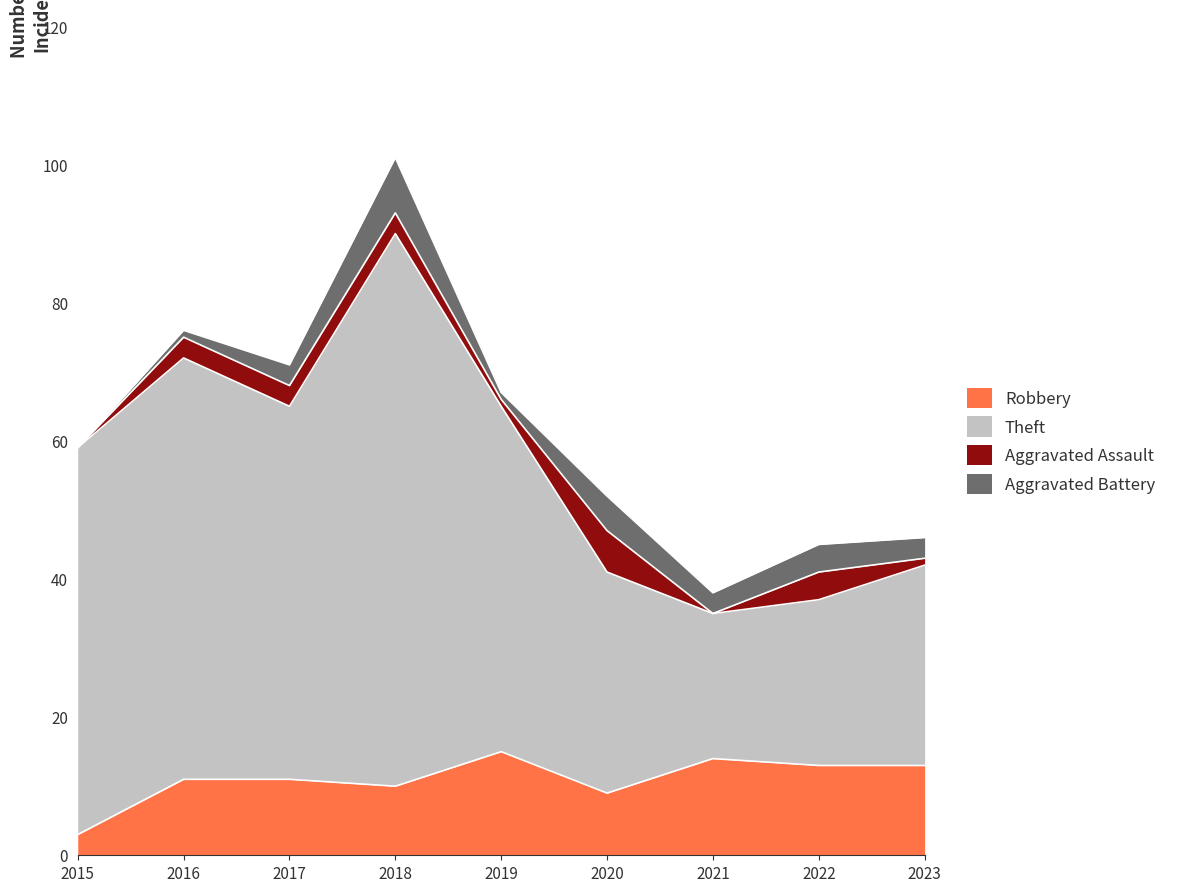

What is the highest value of the Robbery series?

15